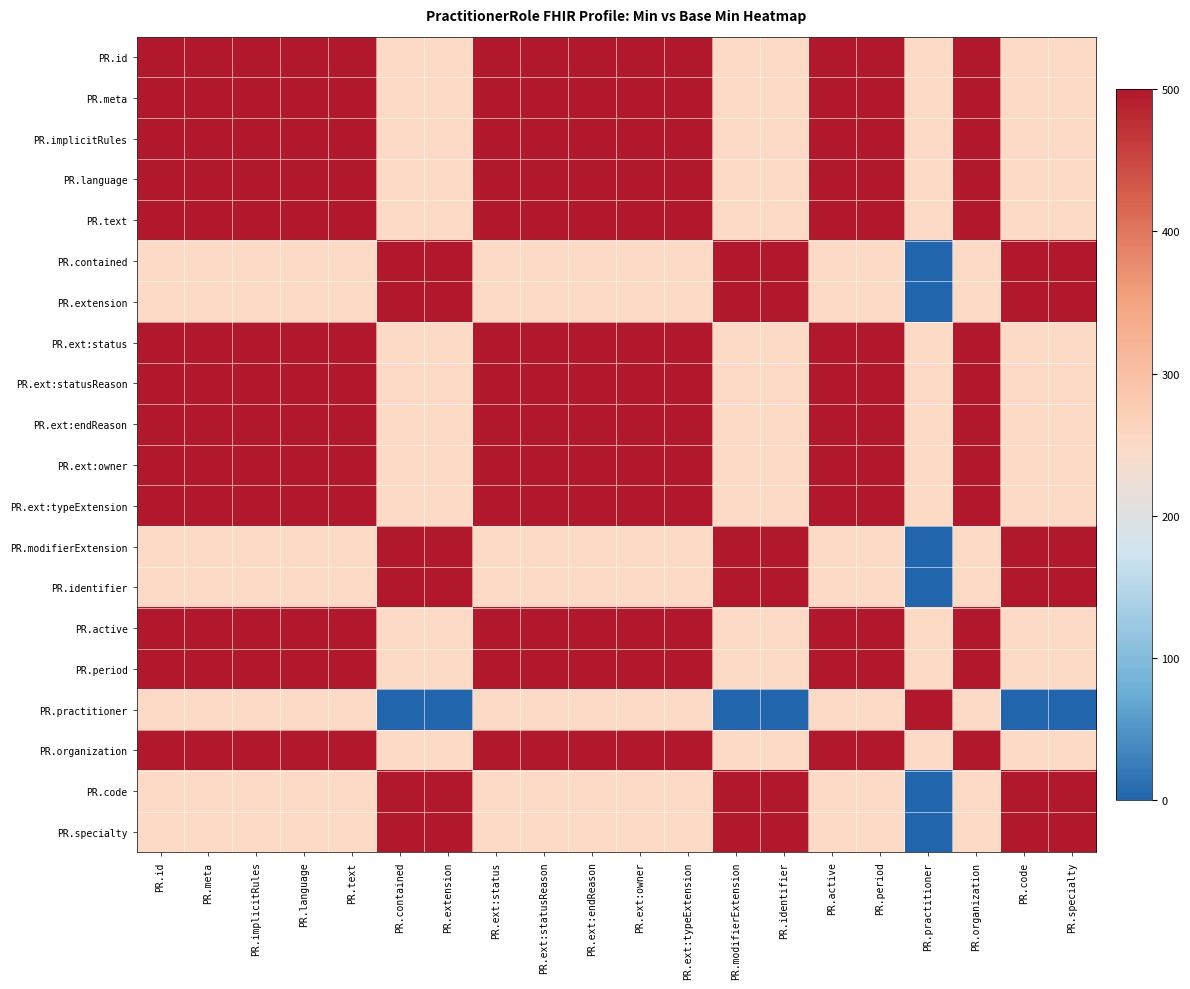

Reading right to left, transcribe all the data shown in this chart.

PR.id: PR.specialty=250	PR.code=250	PR.organization=500	PR.practitioner=250	PR.period=500	PR.active=500	PR.identifier=250	PR.modifierExtension=250	PR.ext:typeExtension=500	PR.ext:owner=500	PR.ext:endReason=500	PR.ext:statusReason=500	PR.ext:status=500	PR.extension=250	PR.contained=250	PR.text=500	PR.language=500	PR.implicitRules=500	PR.meta=500	PR.id=500
PR.meta: PR.specialty=250	PR.code=250	PR.organization=500	PR.practitioner=250	PR.period=500	PR.active=500	PR.identifier=250	PR.modifierExtension=250	PR.ext:typeExtension=500	PR.ext:owner=500	PR.ext:endReason=500	PR.ext:statusReason=500	PR.ext:status=500	PR.extension=250	PR.contained=250	PR.text=500	PR.language=500	PR.implicitRules=500	PR.meta=500	PR.id=500
PR.implicitRules: PR.specialty=250	PR.code=250	PR.organization=500	PR.practitioner=250	PR.period=500	PR.active=500	PR.identifier=250	PR.modifierExtension=250	PR.ext:typeExtension=500	PR.ext:owner=500	PR.ext:endReason=500	PR.ext:statusReason=500	PR.ext:status=500	PR.extension=250	PR.contained=250	PR.text=500	PR.language=500	PR.implicitRules=500	PR.meta=500	PR.id=500
PR.language: PR.specialty=250	PR.code=250	PR.organization=500	PR.practitioner=250	PR.period=500	PR.active=500	PR.identifier=250	PR.modifierExtension=250	PR.ext:typeExtension=500	PR.ext:owner=500	PR.ext:endReason=500	PR.ext:statusReason=500	PR.ext:status=500	PR.extension=250	PR.contained=250	PR.text=500	PR.language=500	PR.implicitRules=500	PR.meta=500	PR.id=500
PR.text: PR.specialty=250	PR.code=250	PR.organization=500	PR.practitioner=250	PR.period=500	PR.active=500	PR.identifier=250	PR.modifierExtension=250	PR.ext:typeExtension=500	PR.ext:owner=500	PR.ext:endReason=500	PR.ext:statusReason=500	PR.ext:status=500	PR.extension=250	PR.contained=250	PR.text=500	PR.language=500	PR.implicitRules=500	PR.meta=500	PR.id=500
PR.contained: PR.specialty=500	PR.code=500	PR.organization=250	PR.practitioner=0	PR.period=250	PR.active=250	PR.identifier=500	PR.modifierExtension=500	PR.ext:typeExtension=250	PR.ext:owner=250	PR.ext:endReason=250	PR.ext:statusReason=250	PR.ext:status=250	PR.extension=500	PR.contained=500	PR.text=250	PR.language=250	PR.implicitRules=250	PR.meta=250	PR.id=250
PR.extension: PR.specialty=500	PR.code=500	PR.organization=250	PR.practitioner=0	PR.period=250	PR.active=250	PR.identifier=500	PR.modifierExtension=500	PR.ext:typeExtension=250	PR.ext:owner=250	PR.ext:endReason=250	PR.ext:statusReason=250	PR.ext:status=250	PR.extension=500	PR.contained=500	PR.text=250	PR.language=250	PR.implicitRules=250	PR.meta=250	PR.id=250
PR.ext:status: PR.specialty=250	PR.code=250	PR.organization=500	PR.practitioner=250	PR.period=500	PR.active=500	PR.identifier=250	PR.modifierExtension=250	PR.ext:typeExtension=500	PR.ext:owner=500	PR.ext:endReason=500	PR.ext:statusReason=500	PR.ext:status=500	PR.extension=250	PR.contained=250	PR.text=500	PR.language=500	PR.implicitRules=500	PR.meta=500	PR.id=500
PR.ext:statusReason: PR.specialty=250	PR.code=250	PR.organization=500	PR.practitioner=250	PR.period=500	PR.active=500	PR.identifier=250	PR.modifierExtension=250	PR.ext:typeExtension=500	PR.ext:owner=500	PR.ext:endReason=500	PR.ext:statusReason=500	PR.ext:status=500	PR.extension=250	PR.contained=250	PR.text=500	PR.language=500	PR.implicitRules=500	PR.meta=500	PR.id=500
PR.ext:endReason: PR.specialty=250	PR.code=250	PR.organization=500	PR.practitioner=250	PR.period=500	PR.active=500	PR.identifier=250	PR.modifierExtension=250	PR.ext:typeExtension=500	PR.ext:owner=500	PR.ext:endReason=500	PR.ext:statusReason=500	PR.ext:status=500	PR.extension=250	PR.contained=250	PR.text=500	PR.language=500	PR.implicitRules=500	PR.meta=500	PR.id=500
PR.ext:owner: PR.specialty=250	PR.code=250	PR.organization=500	PR.practitioner=250	PR.period=500	PR.active=500	PR.identifier=250	PR.modifierExtension=250	PR.ext:typeExtension=500	PR.ext:owner=500	PR.ext:endReason=500	PR.ext:statusReason=500	PR.ext:status=500	PR.extension=250	PR.contained=250	PR.text=500	PR.language=500	PR.implicitRules=500	PR.meta=500	PR.id=500
PR.ext:typeExtension: PR.specialty=250	PR.code=250	PR.organization=500	PR.practitioner=250	PR.period=500	PR.active=500	PR.identifier=250	PR.modifierExtension=250	PR.ext:typeExtension=500	PR.ext:owner=500	PR.ext:endReason=500	PR.ext:statusReason=500	PR.ext:status=500	PR.extension=250	PR.contained=250	PR.text=500	PR.language=500	PR.implicitRules=500	PR.meta=500	PR.id=500
PR.modifierExtension: PR.specialty=500	PR.code=500	PR.organization=250	PR.practitioner=0	PR.period=250	PR.active=250	PR.identifier=500	PR.modifierExtension=500	PR.ext:typeExtension=250	PR.ext:owner=250	PR.ext:endReason=250	PR.ext:statusReason=250	PR.ext:status=250	PR.extension=500	PR.contained=500	PR.text=250	PR.language=250	PR.implicitRules=250	PR.meta=250	PR.id=250
PR.identifier: PR.specialty=500	PR.code=500	PR.organization=250	PR.practitioner=0	PR.period=250	PR.active=250	PR.identifier=500	PR.modifierExtension=500	PR.ext:typeExtension=250	PR.ext:owner=250	PR.ext:endReason=250	PR.ext:statusReason=250	PR.ext:status=250	PR.extension=500	PR.contained=500	PR.text=250	PR.language=250	PR.implicitRules=250	PR.meta=250	PR.id=250
PR.active: PR.specialty=250	PR.code=250	PR.organization=500	PR.practitioner=250	PR.period=500	PR.active=500	PR.identifier=250	PR.modifierExtension=250	PR.ext:typeExtension=500	PR.ext:owner=500	PR.ext:endReason=500	PR.ext:statusReason=500	PR.ext:status=500	PR.extension=250	PR.contained=250	PR.text=500	PR.language=500	PR.implicitRules=500	PR.meta=500	PR.id=500
PR.period: PR.specialty=250	PR.code=250	PR.organization=500	PR.practitioner=250	PR.period=500	PR.active=500	PR.identifier=250	PR.modifierExtension=250	PR.ext:typeExtension=500	PR.ext:owner=500	PR.ext:endReason=500	PR.ext:statusReason=500	PR.ext:status=500	PR.extension=250	PR.contained=250	PR.text=500	PR.language=500	PR.implicitRules=500	PR.meta=500	PR.id=500
PR.practitioner: PR.specialty=0	PR.code=0	PR.organization=250	PR.practitioner=500	PR.period=250	PR.active=250	PR.identifier=0	PR.modifierExtension=0	PR.ext:typeExtension=250	PR.ext:owner=250	PR.ext:endReason=250	PR.ext:statusReason=250	PR.ext:status=250	PR.extension=0	PR.contained=0	PR.text=250	PR.language=250	PR.implicitRules=250	PR.meta=250	PR.id=250
PR.organization: PR.specialty=250	PR.code=250	PR.organization=500	PR.practitioner=250	PR.period=500	PR.active=500	PR.identifier=250	PR.modifierExtension=250	PR.ext:typeExtension=500	PR.ext:owner=500	PR.ext:endReason=500	PR.ext:statusReason=500	PR.ext:status=500	PR.extension=250	PR.contained=250	PR.text=500	PR.language=500	PR.implicitRules=500	PR.meta=500	PR.id=500
PR.code: PR.specialty=500	PR.code=500	PR.organization=250	PR.practitioner=0	PR.period=250	PR.active=250	PR.identifier=500	PR.modifierExtension=500	PR.ext:typeExtension=250	PR.ext:owner=250	PR.ext:endReason=250	PR.ext:statusReason=250	PR.ext:status=250	PR.extension=500	PR.contained=500	PR.text=250	PR.language=250	PR.implicitRules=250	PR.meta=250	PR.id=250
PR.specialty: PR.specialty=500	PR.code=500	PR.organization=250	PR.practitioner=0	PR.period=250	PR.active=250	PR.identifier=500	PR.modifierExtension=500	PR.ext:typeExtension=250	PR.ext:owner=250	PR.ext:endReason=250	PR.ext:statusReason=250	PR.ext:status=250	PR.extension=500	PR.contained=500	PR.text=250	PR.language=250	PR.implicitRules=250	PR.meta=250	PR.id=250